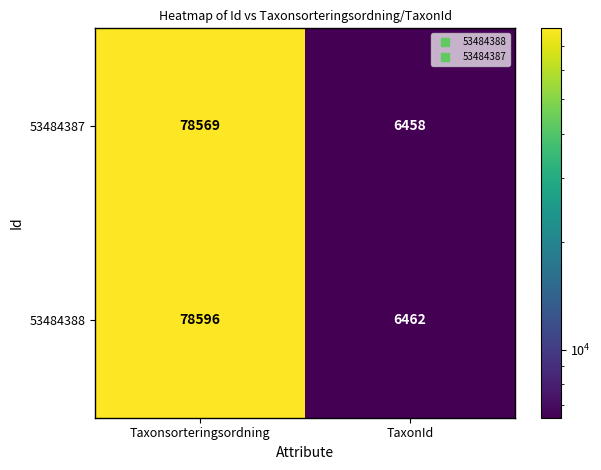

At which category is the sum across all series the highest?

Taxonsorteringsordning